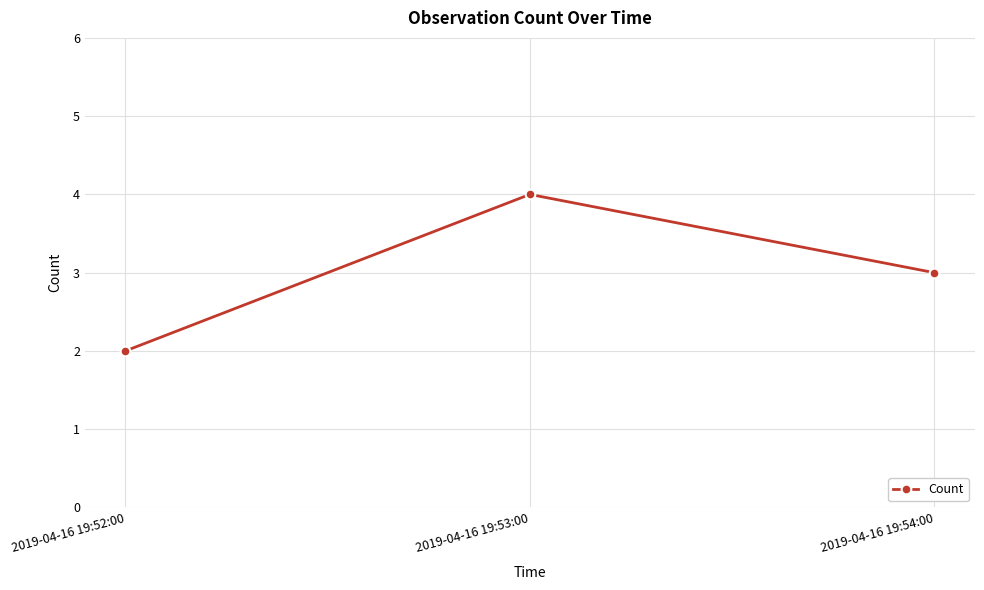

Reading right to left, extract all data points from this chart.

3	4	2